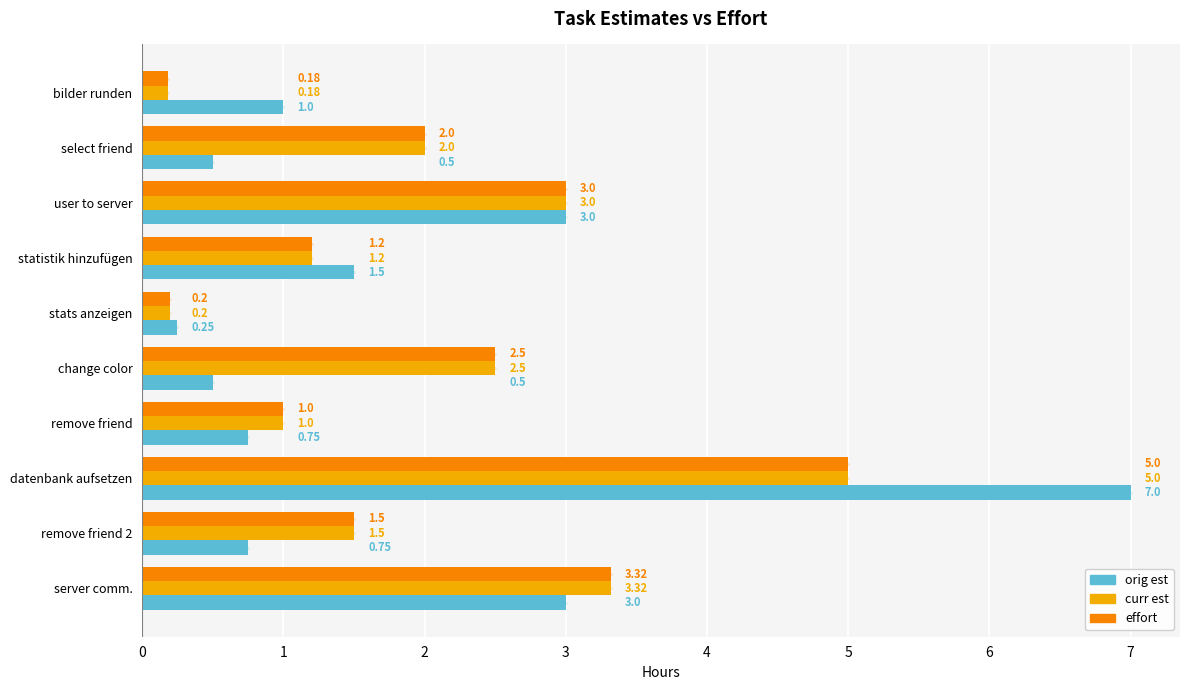

What is the maximum value for effort?

5.0